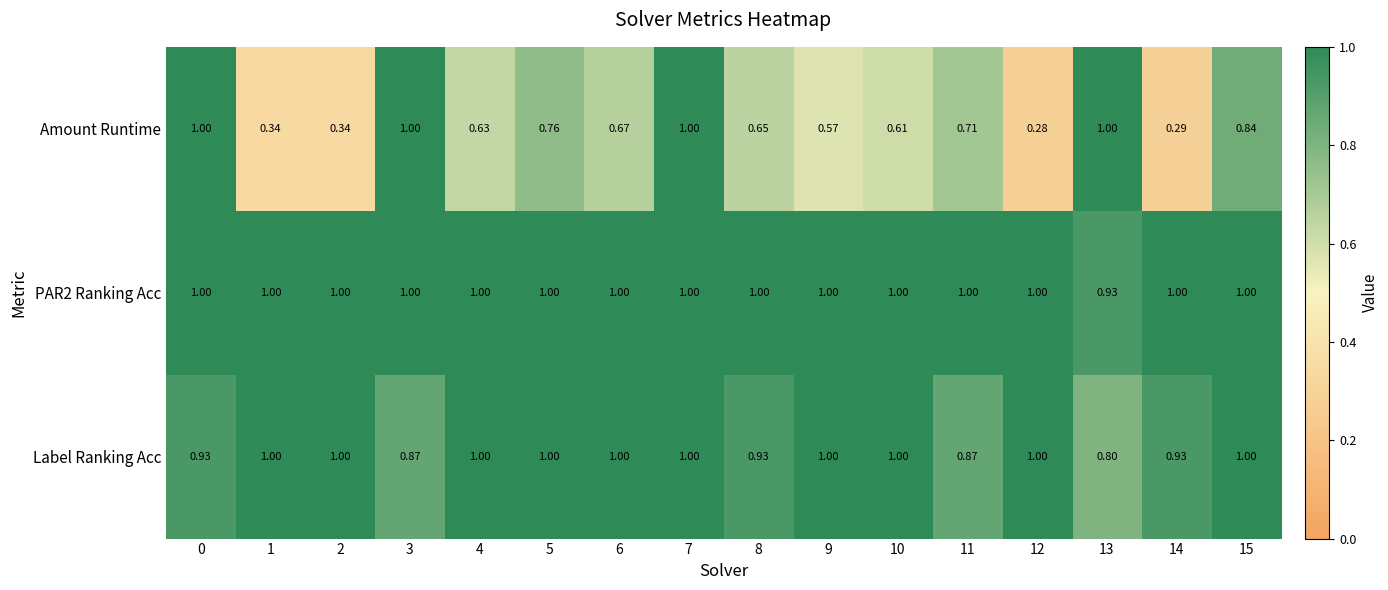

Which series changed the most between 1 and 14?

Label Ranking Acc